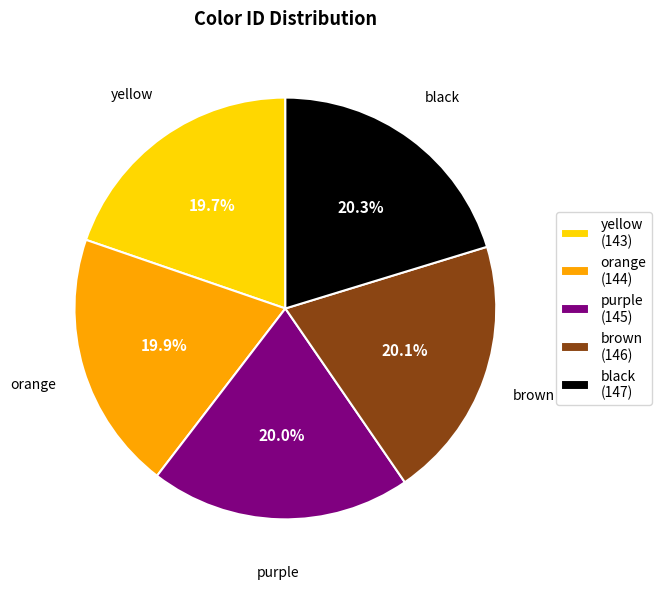

Is the sum of purple and yellow greater than half?

No